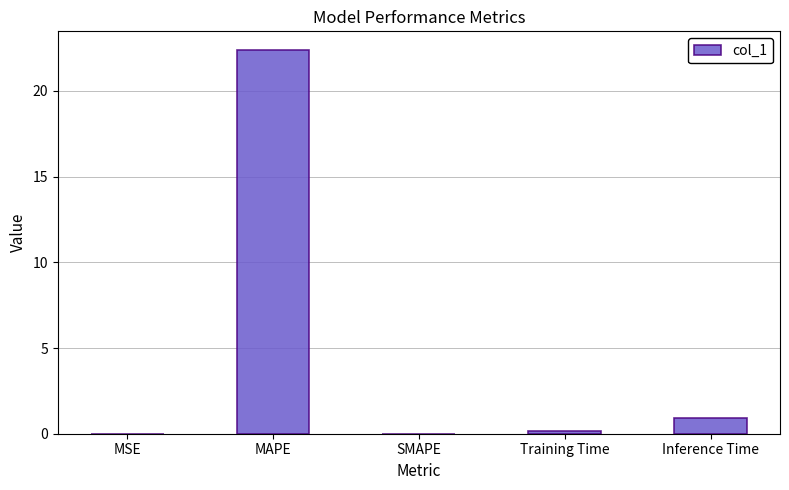

True or false: the data shows 0.0 at SMAPE.

True